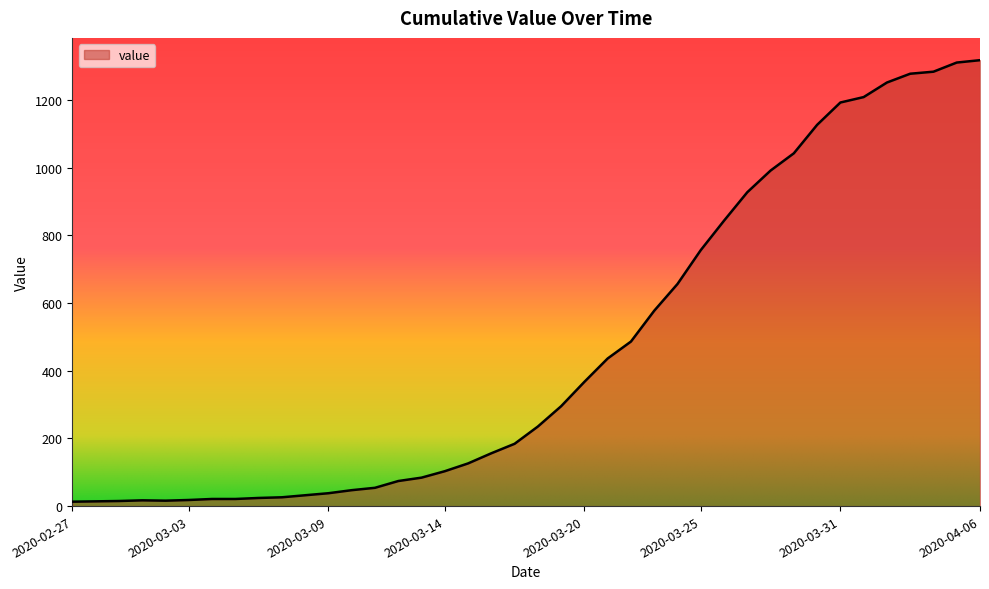

At which label does the data first exceed 235?

2020-03-19